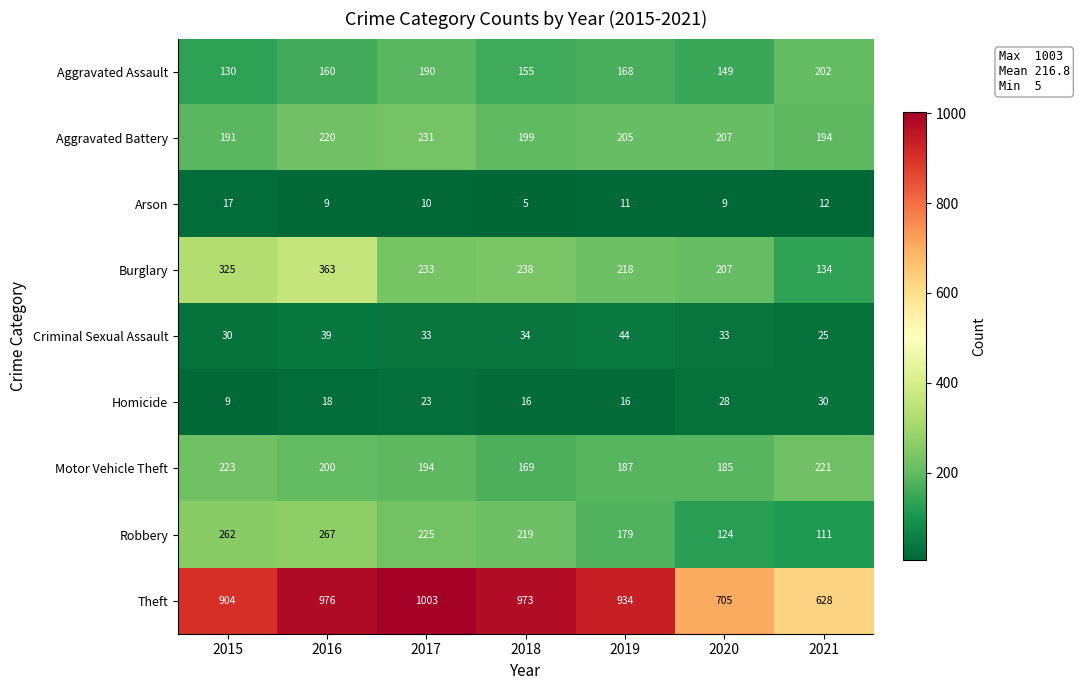

Between 2016 and 2020, which series saw the biggest shift?

Theft